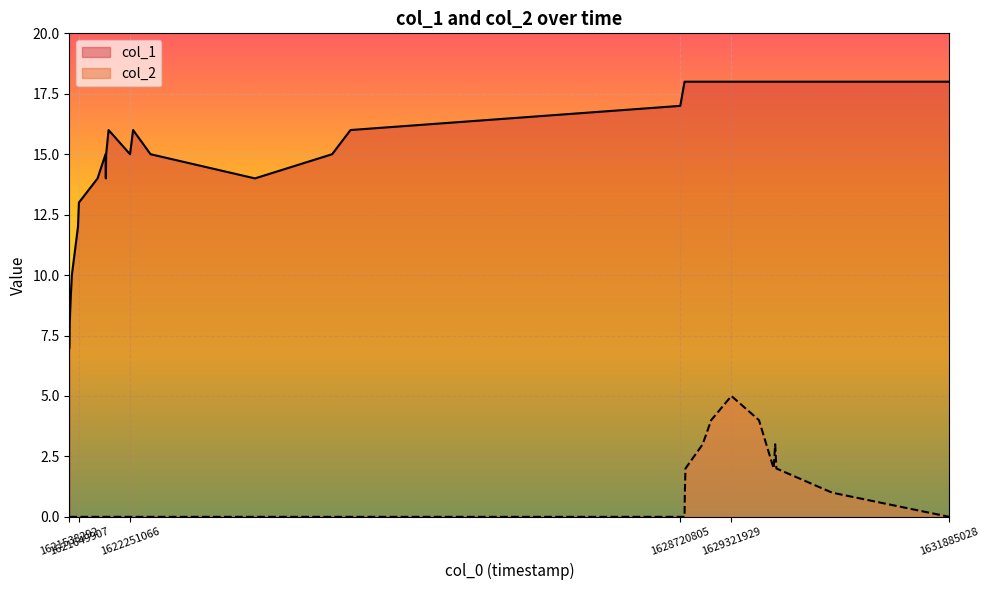

How many interior local peaks does the col_2 series have?

2